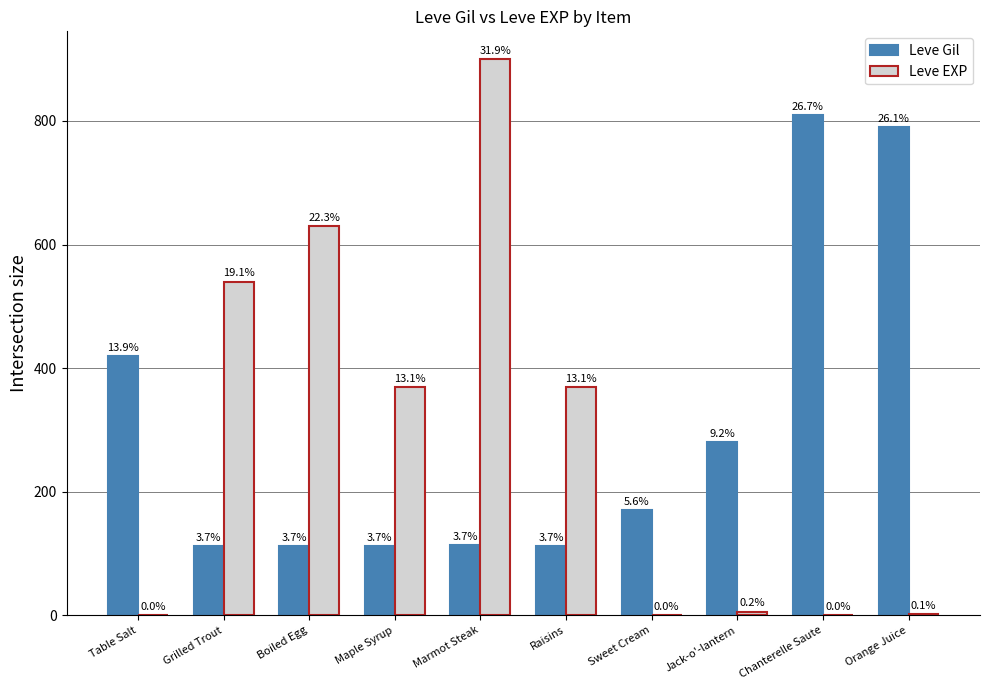

Are the bars horizontal?

No